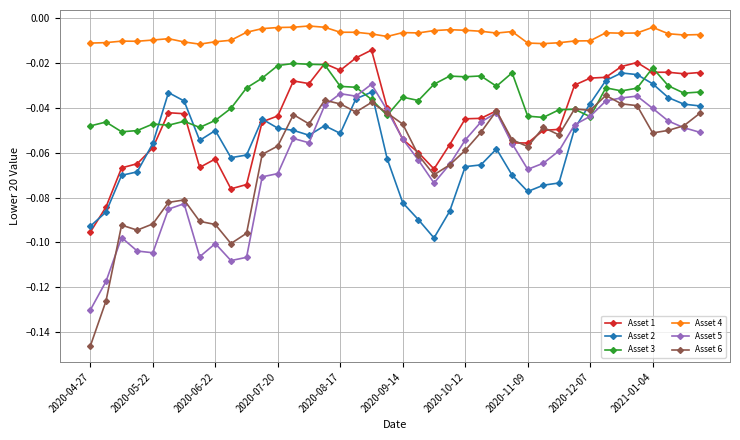

True or false: Asset 6 and Asset 4 intersect in this chart.

False